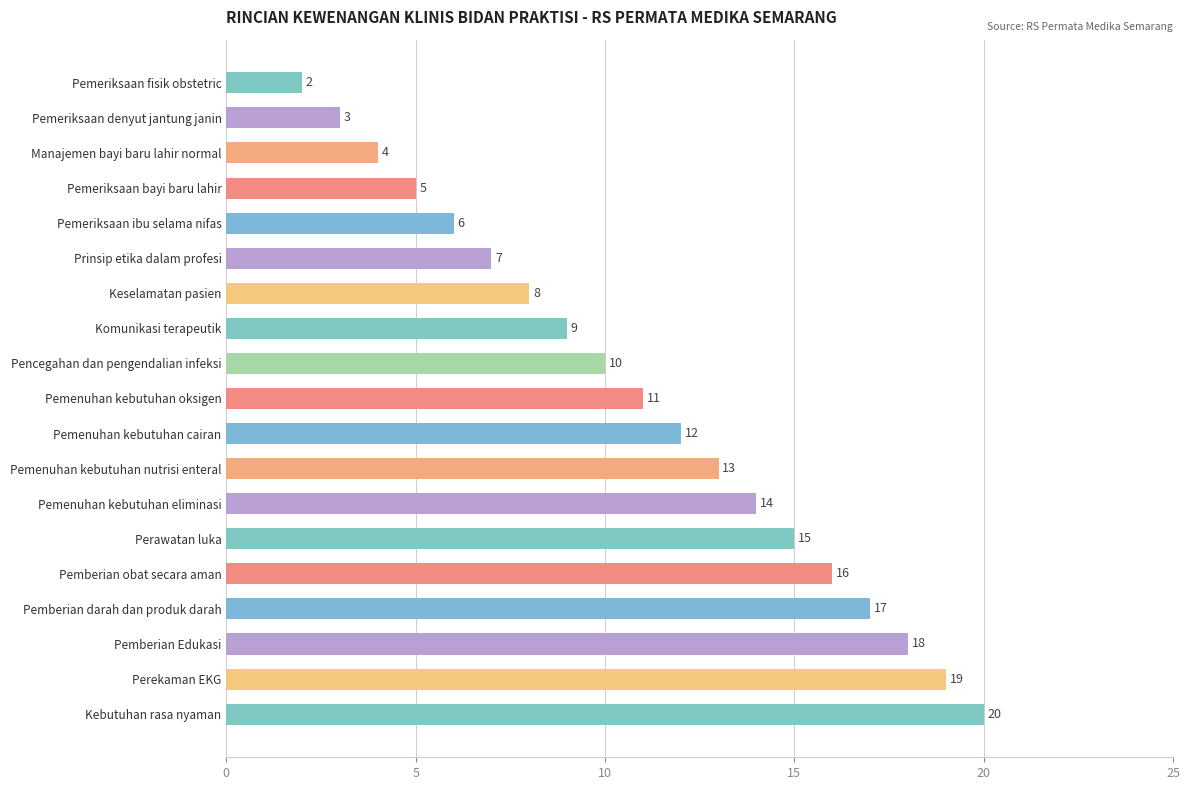

What is the change in value from Pemeriksaan bayi baru lahir to Perekaman EKG?

+14